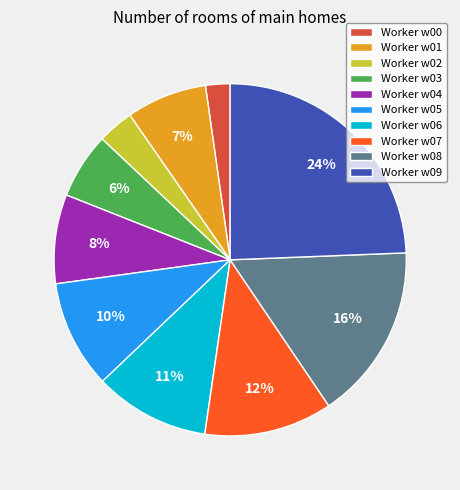

Is there a majority slice in this chart?

No